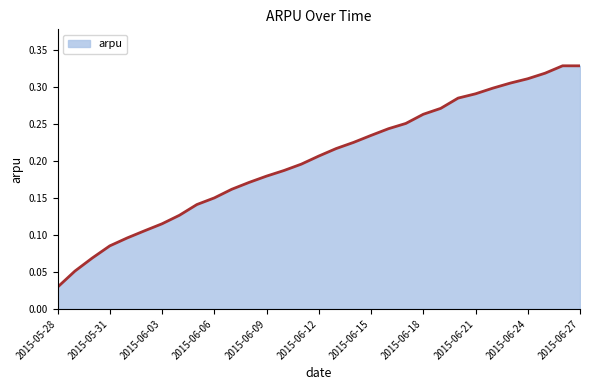

How many categories are shown in the chart?

31